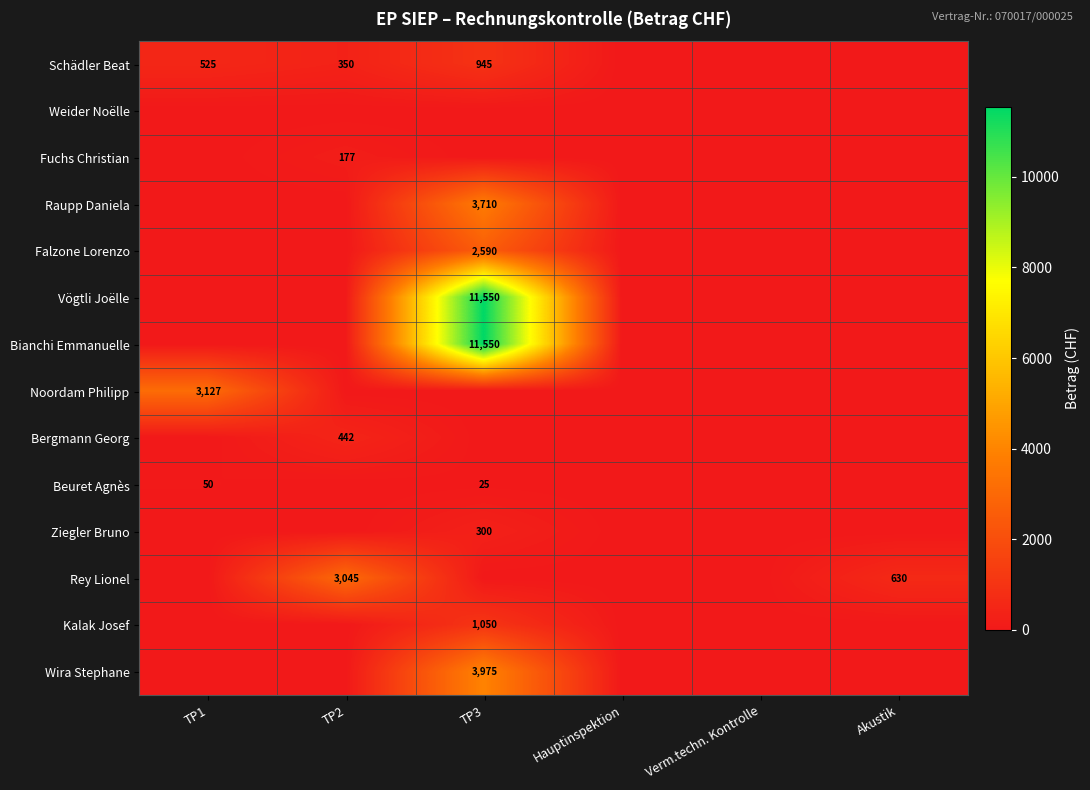

The value of Fuchs Christian at TP2 is 59. True or false?

False